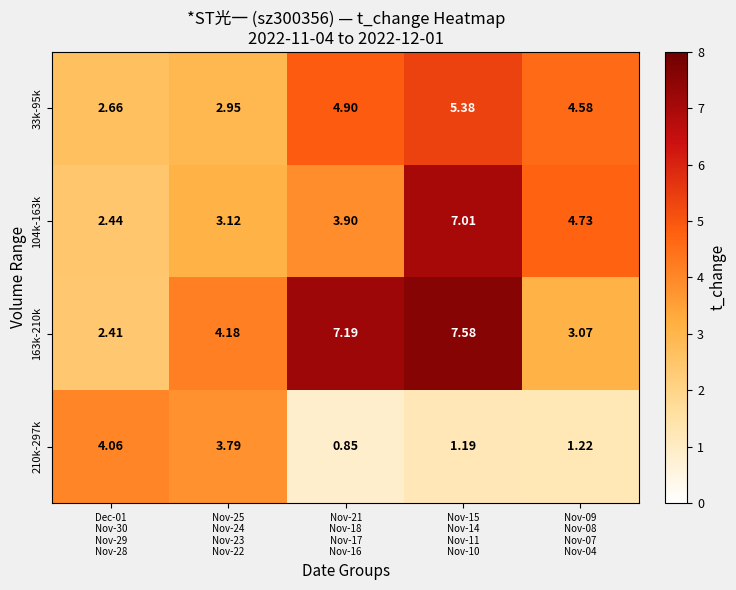

How many data points in 210k-297k are less than 1?

1